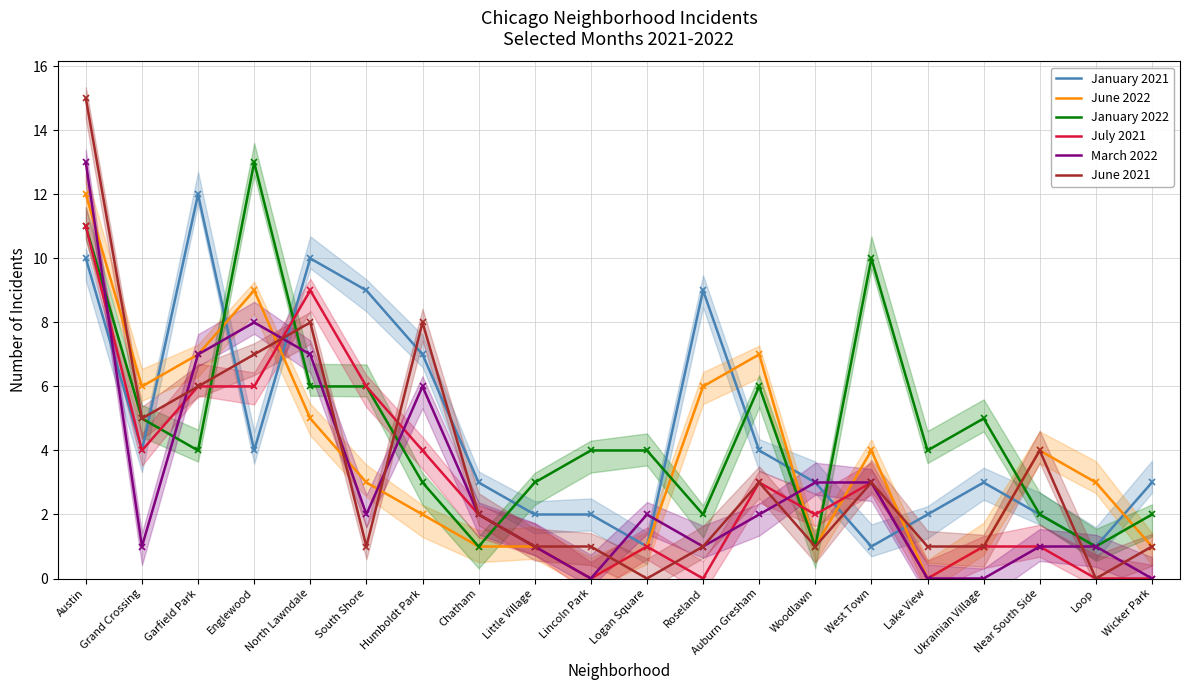

What is the value of the June 2021 point at the 1st from the left?

15